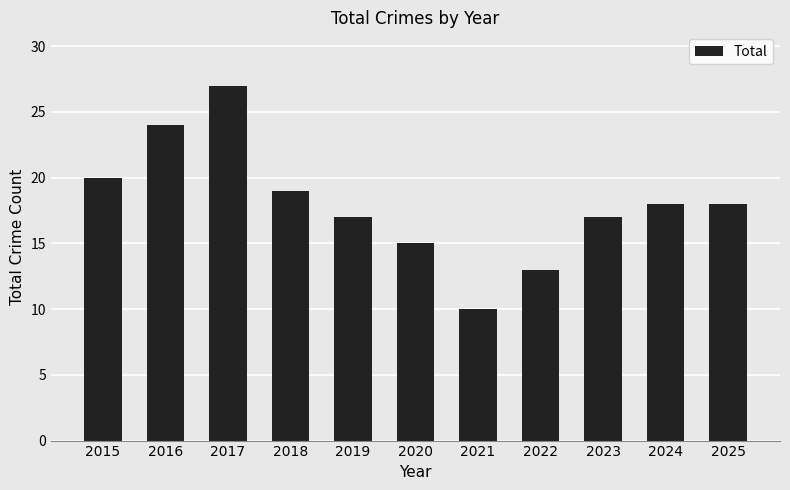

What is the difference between the values at 2016 and 2021?

14